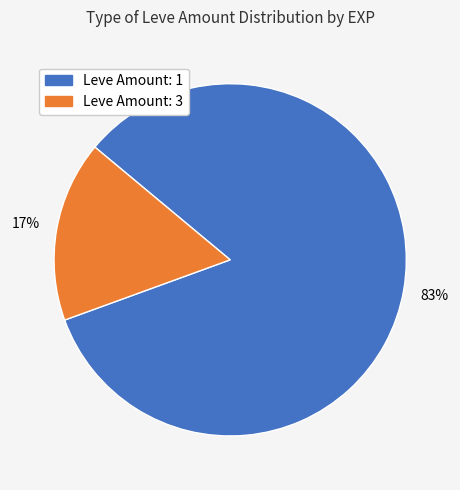

Is there a majority slice in this chart?

Yes